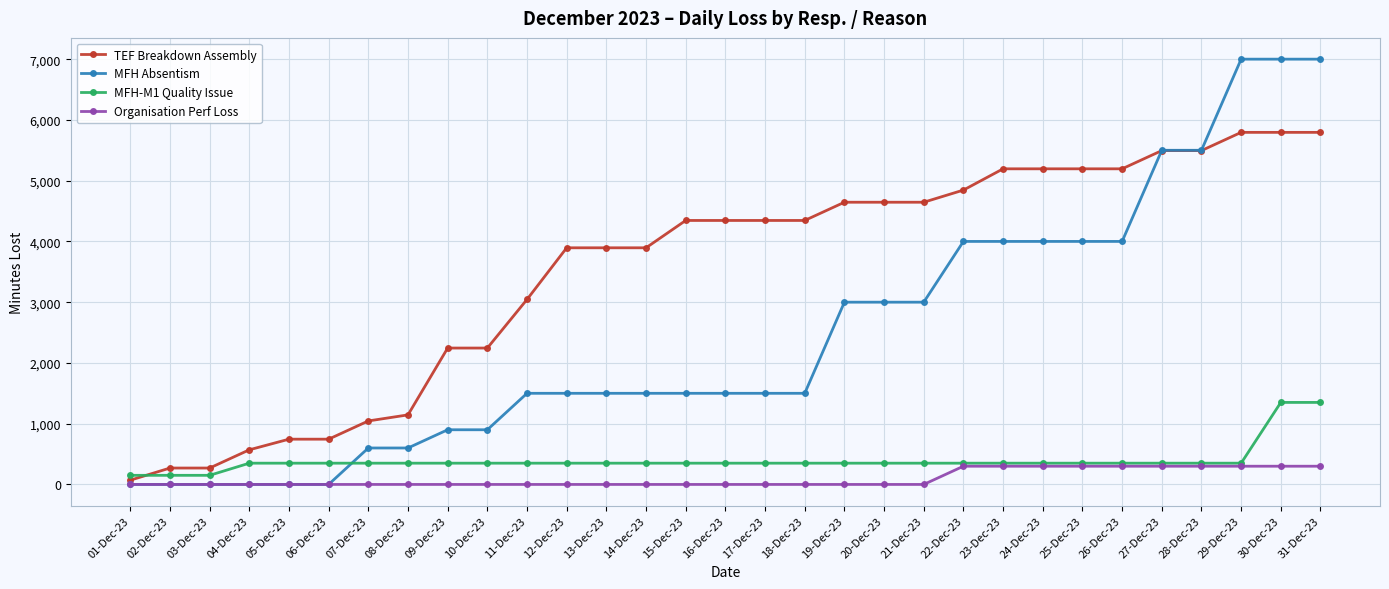

Between 13-Dec-23 and 28-Dec-23, which series saw the biggest shift?

MFH Absentism